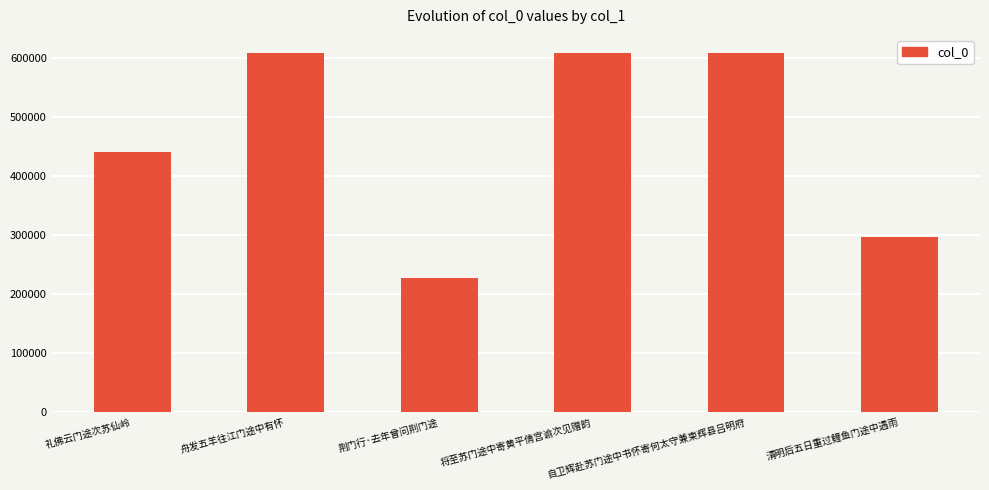

Is it true that the value at 舟发五羊往江门途中有怀 is 415786?

False